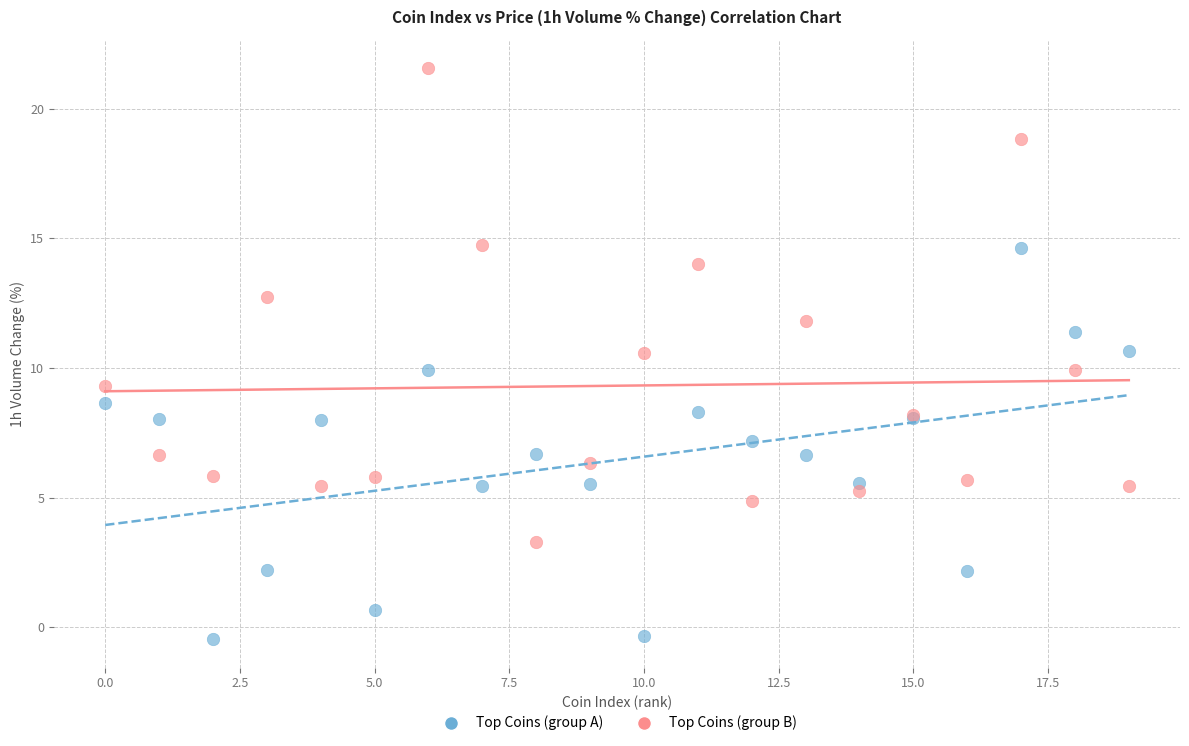

Which series has the widest spread of Y values?

Top Coins (group B)